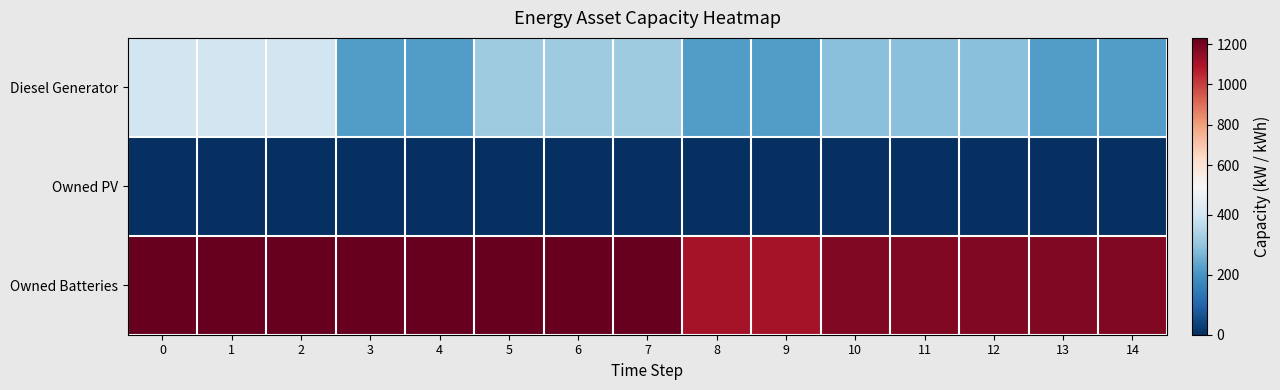

Reading left to right, extract all data points from this chart.

Diesel Generator: 0=400	1=400	2=400	3=217	4=217	5=318	6=318	7=318	8=217	9=217	10=287	11=287	12=287	13=217	14=217
Owned PV: 0=0	1=0	2=0	3=0	4=0	5=0	6=0	7=0	8=0	9=0	10=0	11=0	12=0	13=0	14=0
Owned Batteries: 0=1231	1=1231	2=1231	3=1231	4=1231	5=1231	6=1231	7=1231	8=1110	9=1110	10=1174	11=1174	12=1174	13=1174	14=1174